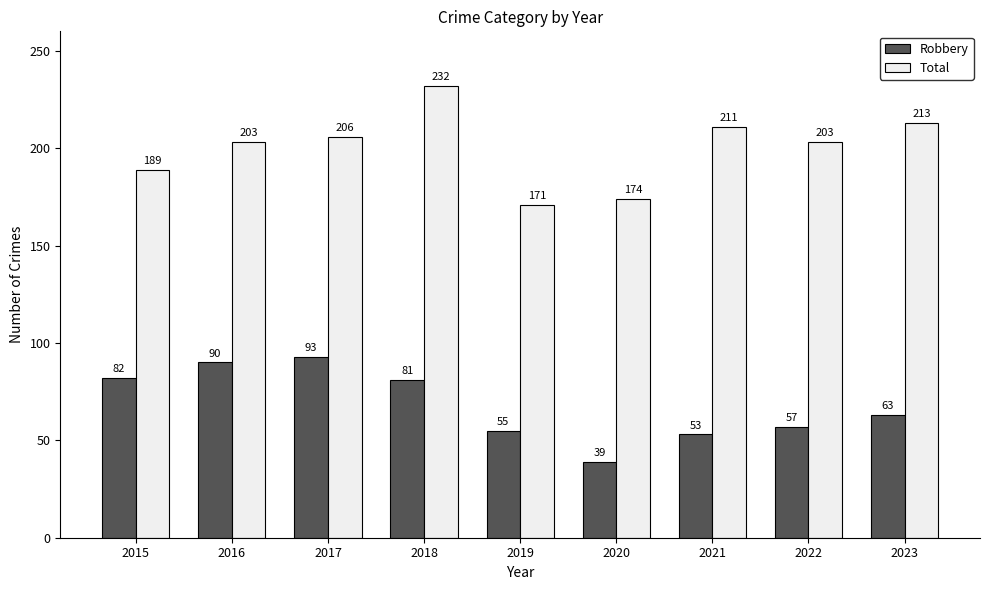

Which category has the lowest value in the Robbery series?

2020